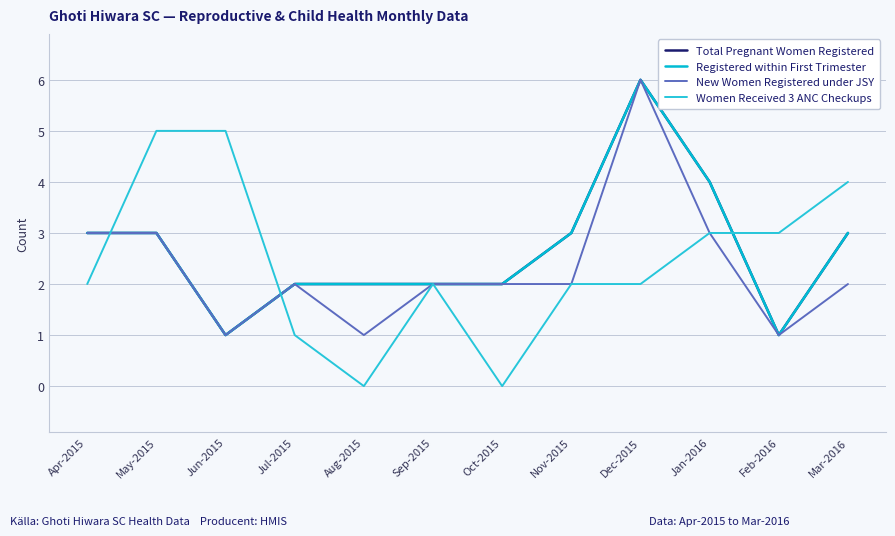

How many Registered within First Trimester values are between 2 and 3?

8